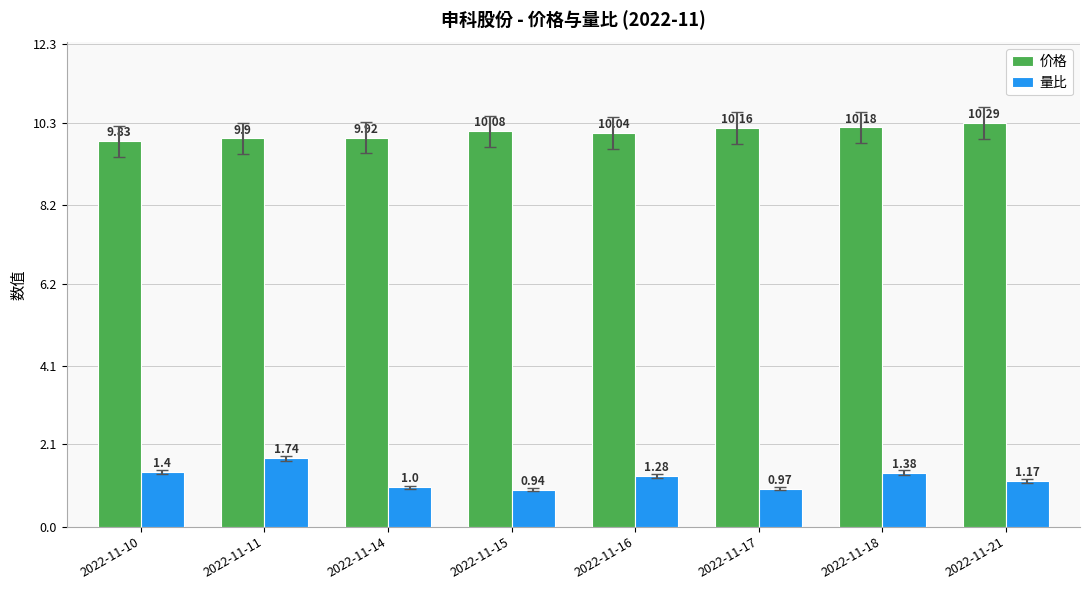

How many groups of bars are there?

8